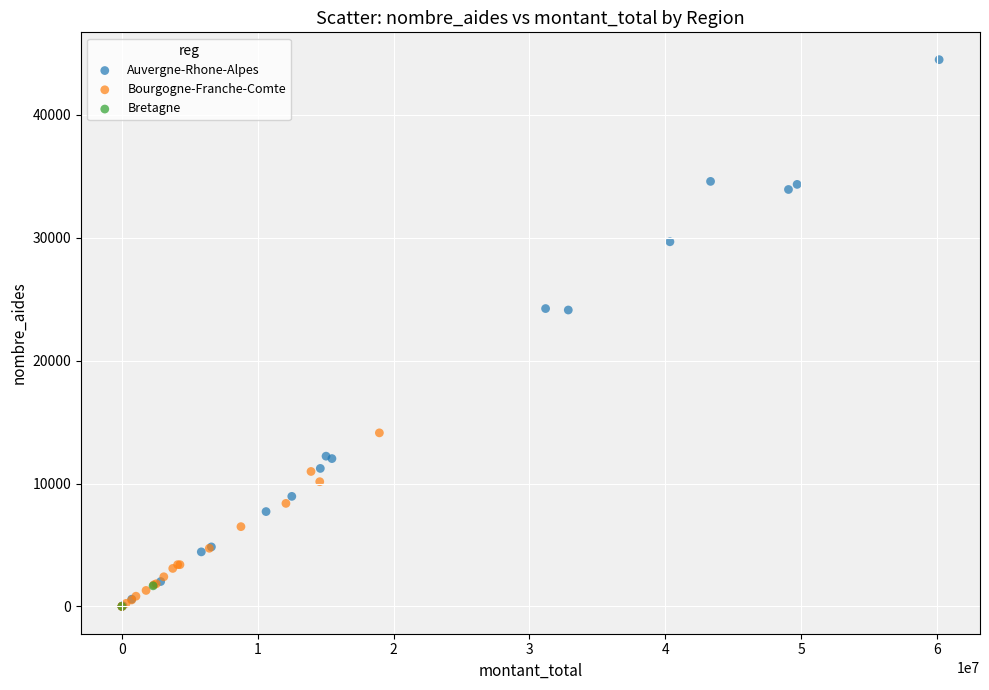

What are all the series names shown in the legend?

Auvergne-Rhone-Alpes, Bourgogne-Franche-Comte, Bretagne